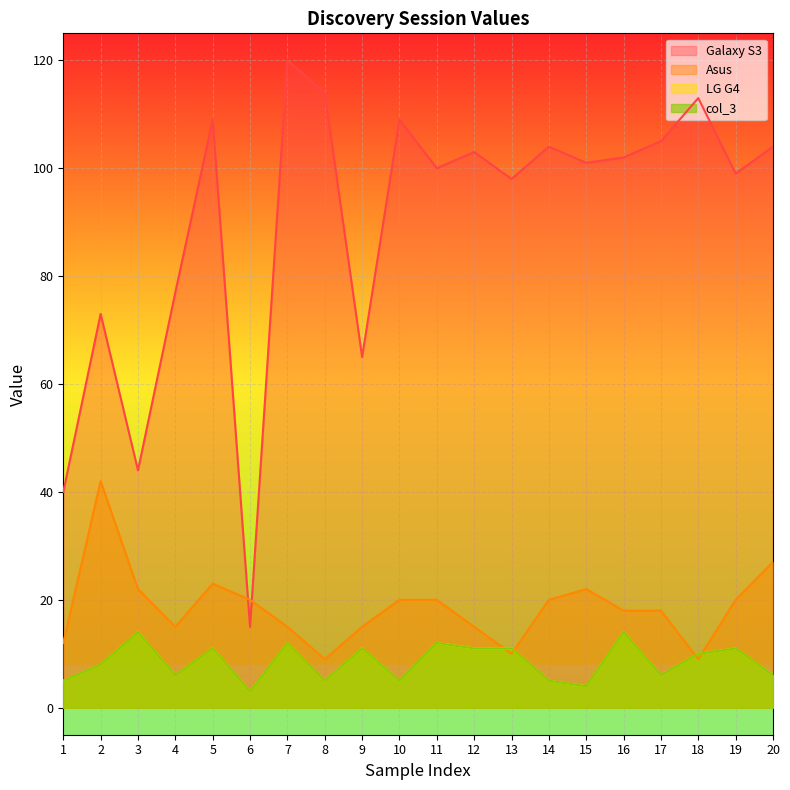

Between 13 and 17, which series saw the biggest shift?

Asus